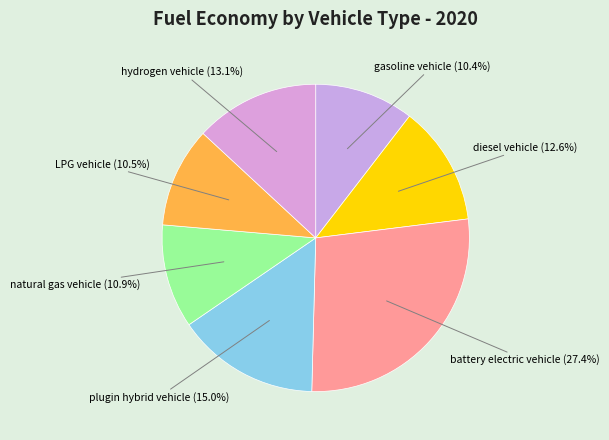

Combined, do natural gas vehicle and hydrogen vehicle account for over 50%?

No